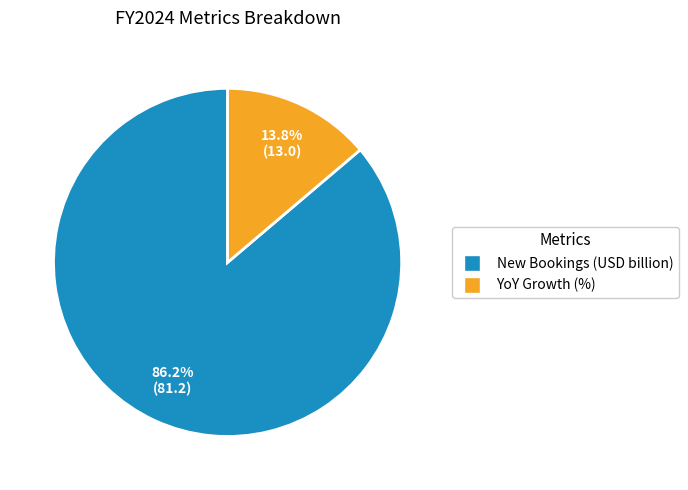

To the nearest percent, what is the average slice percentage?

50%